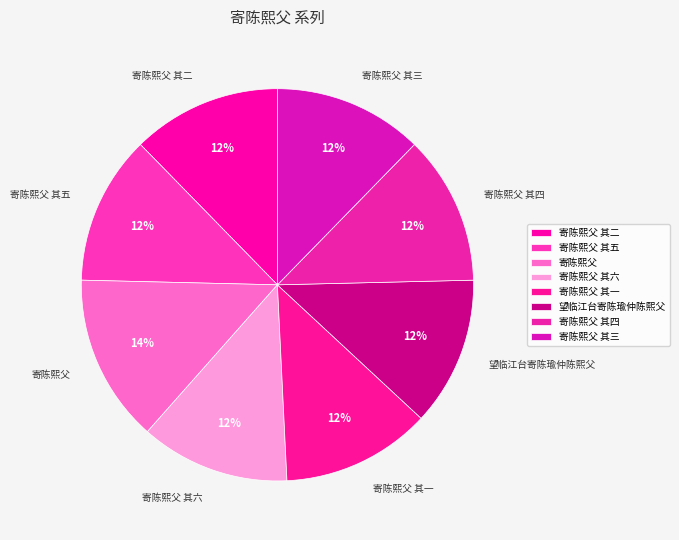

Combined, do 寄陈熙父 其四 and 寄陈熙父 其五 account for over 50%?

No